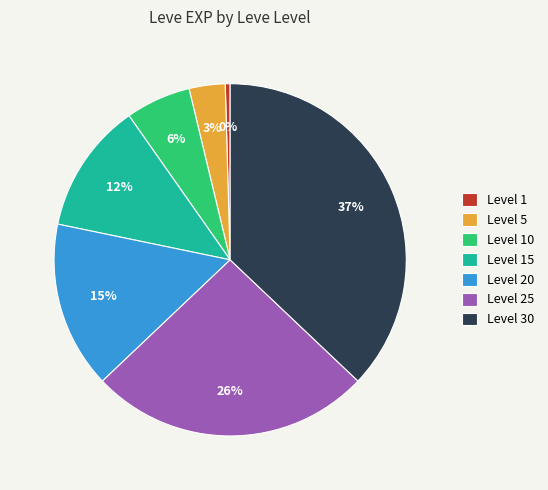

Do Level 1 and Level 5 together represent more than half of the pie?

No